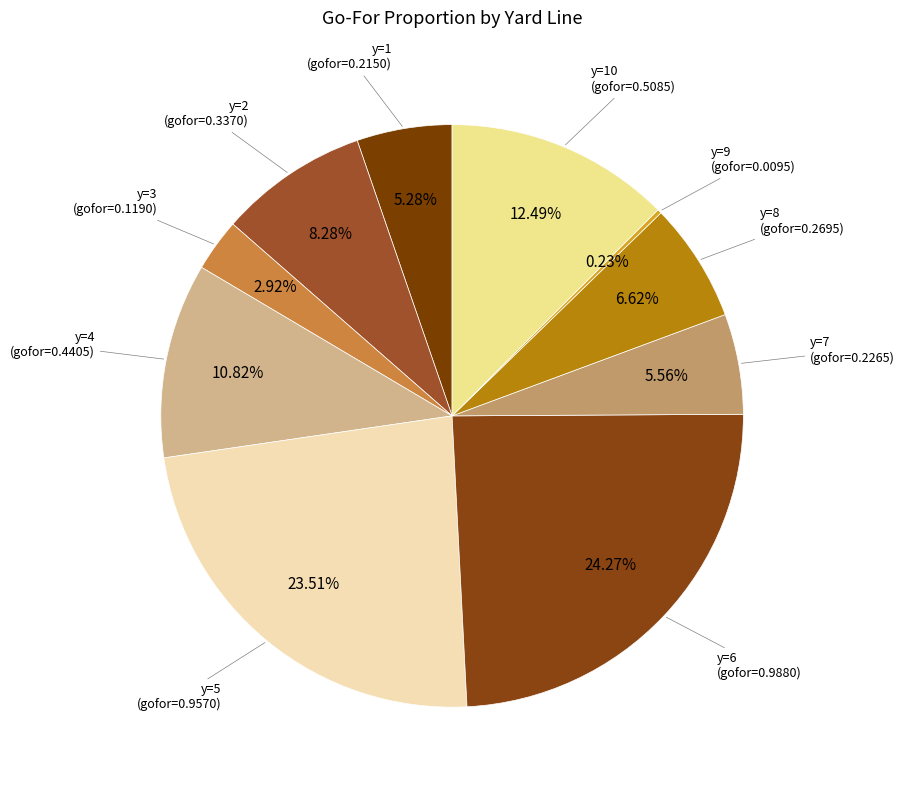

True or false: y=8 accounts for 1% of the total.

False